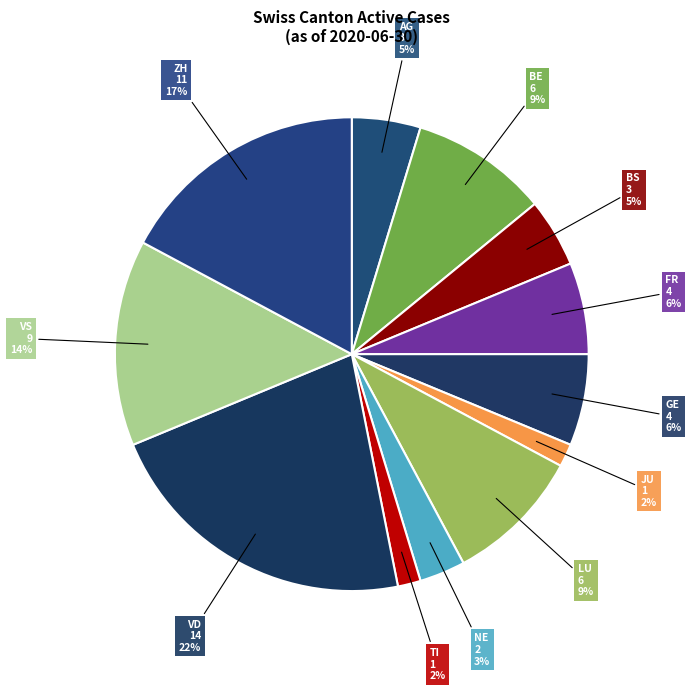

Which category has the smallest portion of the pie?

JU